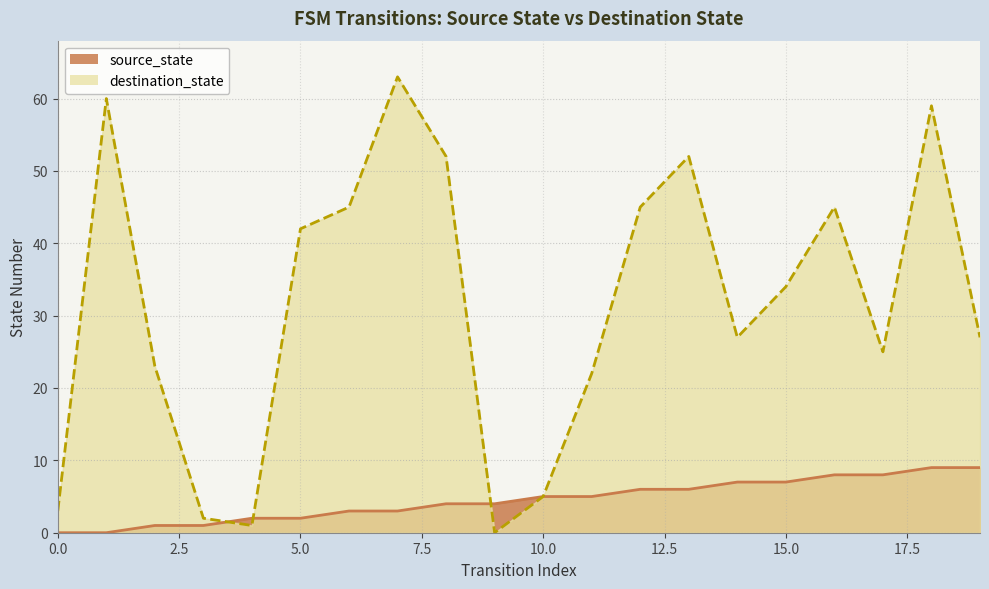

Where is source_state nearest to the value 4?

8